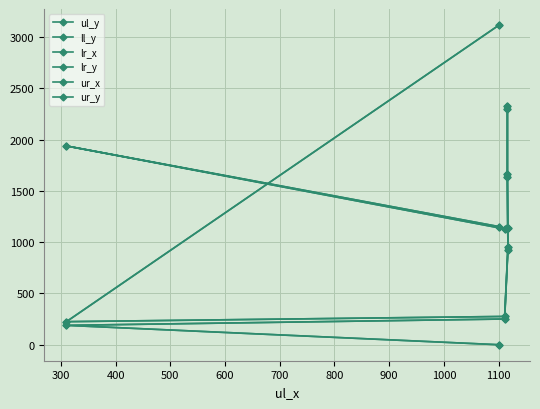

Where do lr_x and ur_y first cross each other?

500 and 600